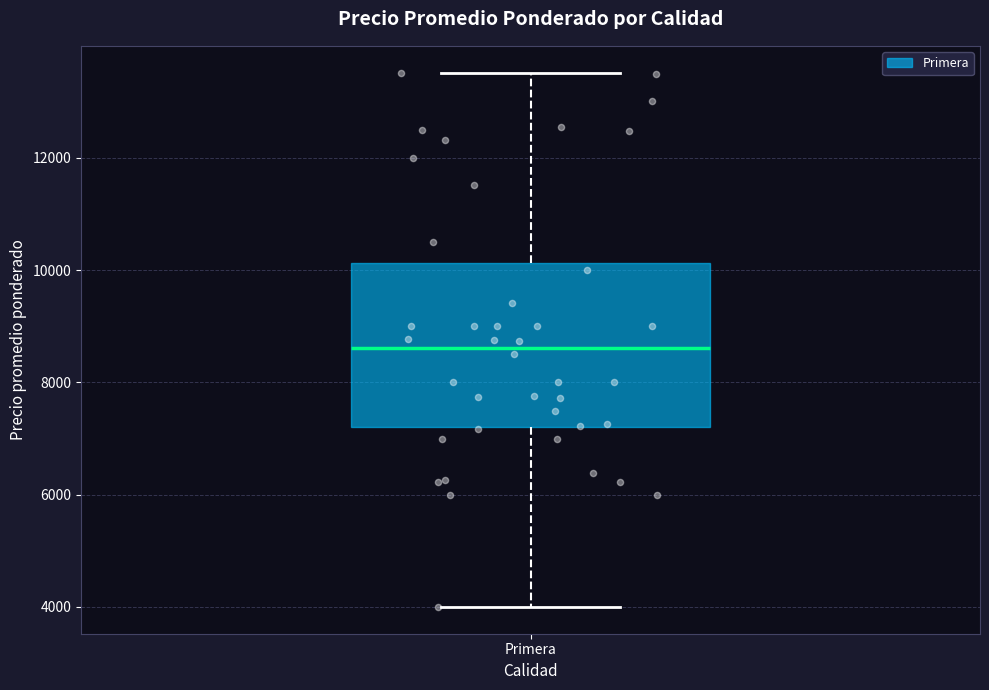

Where is the upper edge of the box for Primera on the y-axis? The values are not printed on the chart, so give them approximately, as read against the axis.

10200